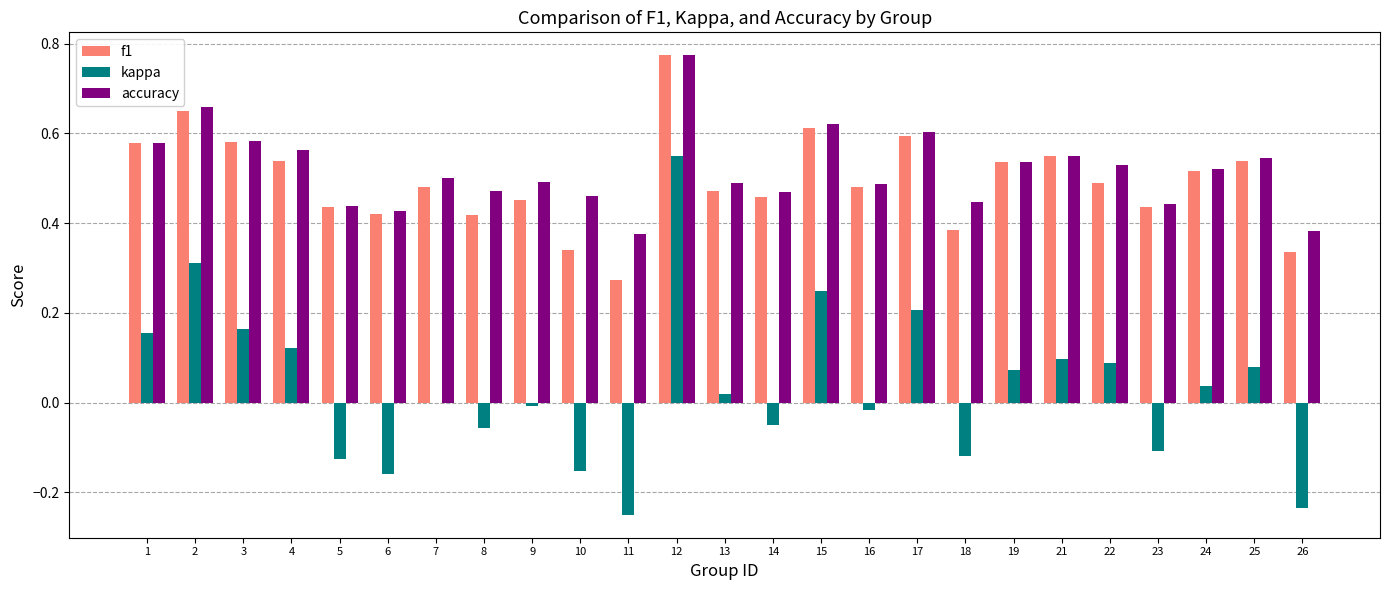

Is the value of kappa at 25 greater than the value of f1 at 24?

No